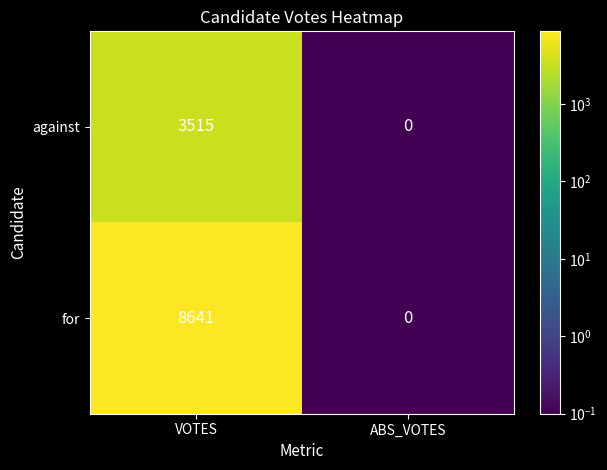

Which series has the largest range (max minus min)?

for